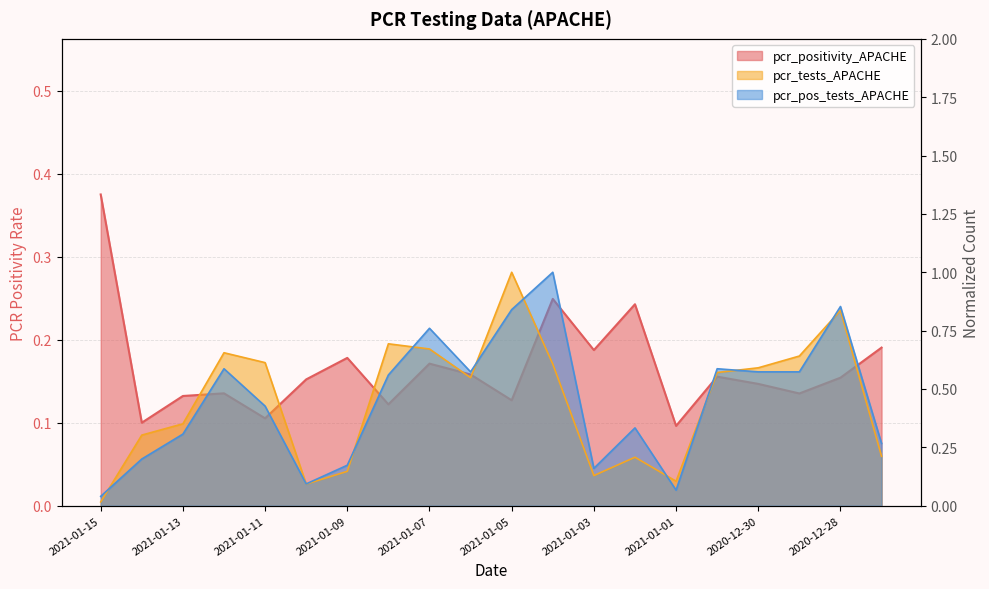

True or false: pcr_positivity_APACHE and pcr_tests_APACHE cross at least once.

True